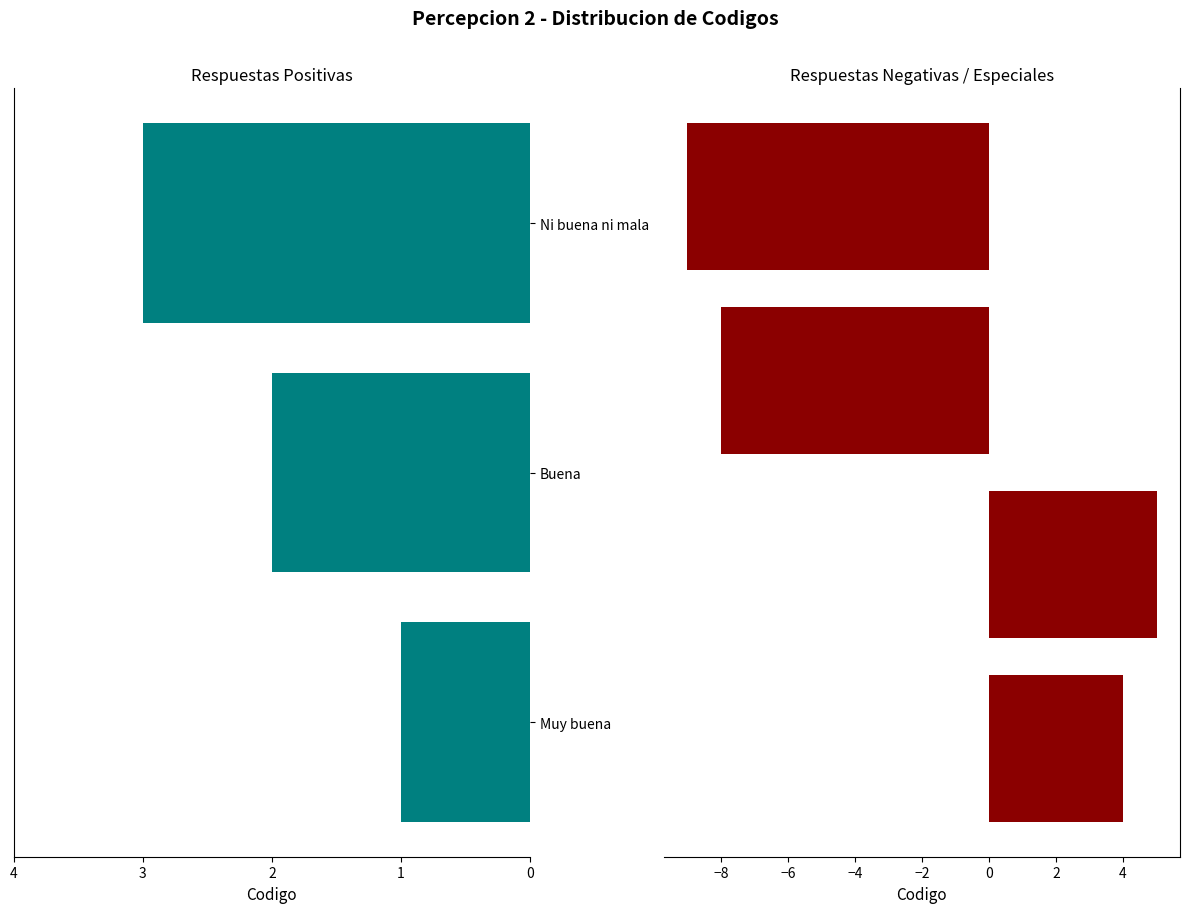

The value at No contesta (No leer) is -6. True or false?

False